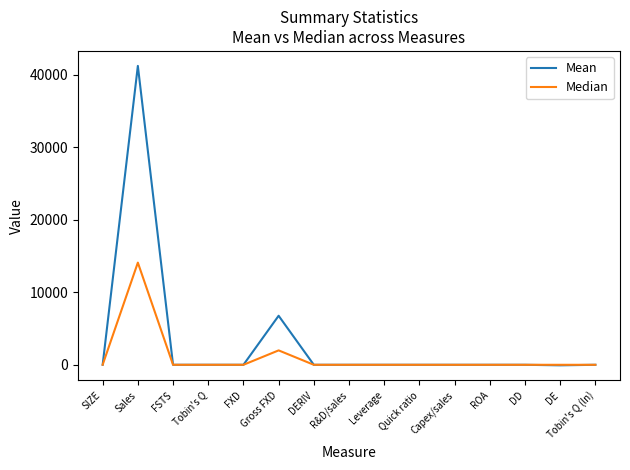

What is the lowest value of the Mean series?

-72.4